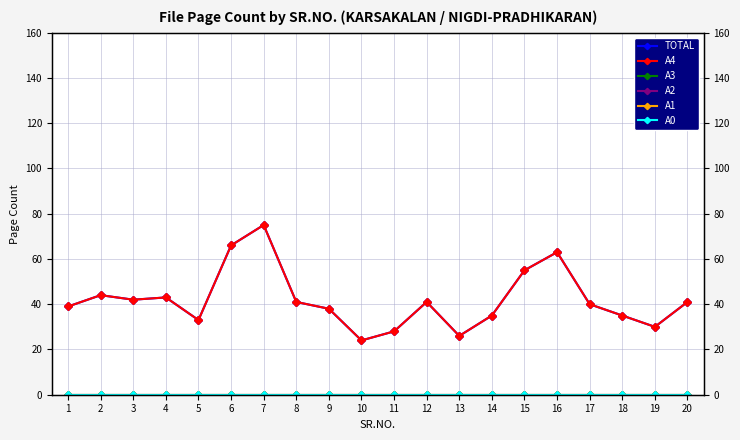

True or false: A4 has more than 2 interior local peaks.

True